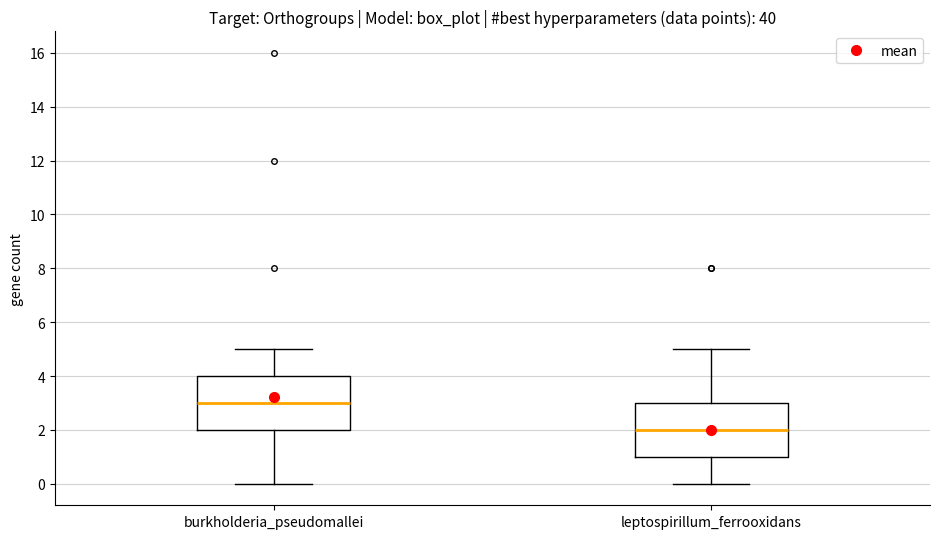

Which box's median line is the highest?

burkholderia_pseudomallei